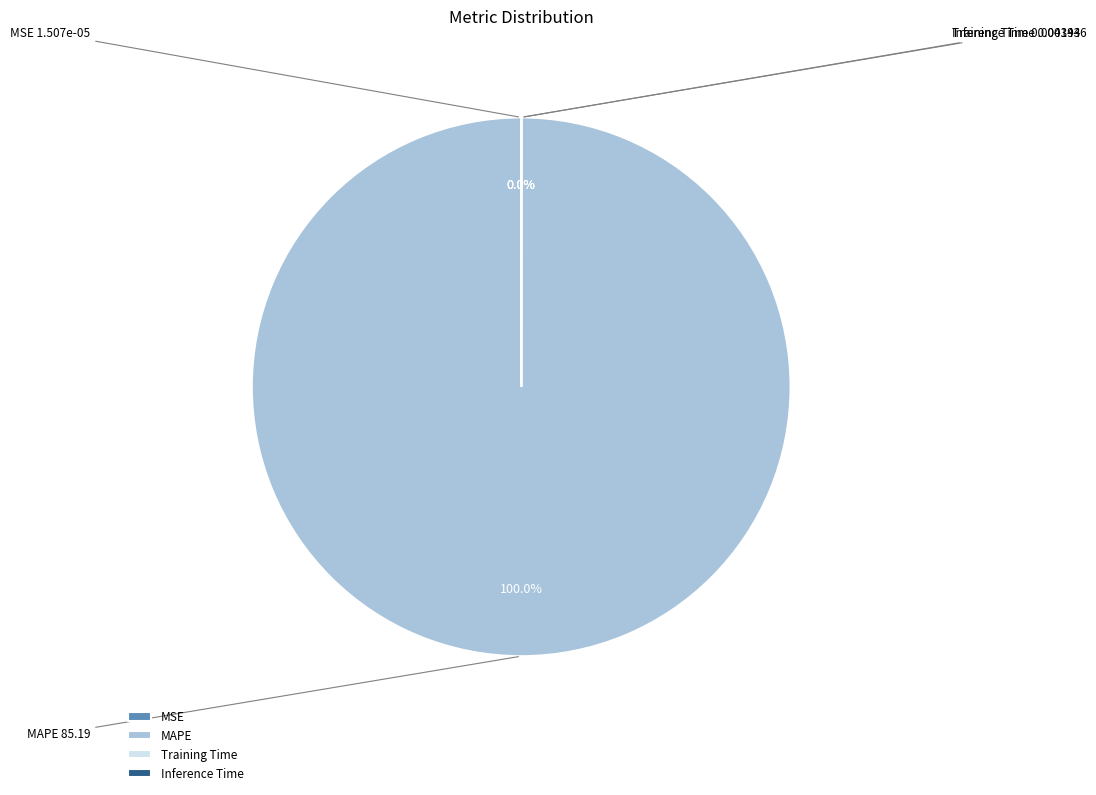

How much of the chart is everything except Training Time?

100.0%